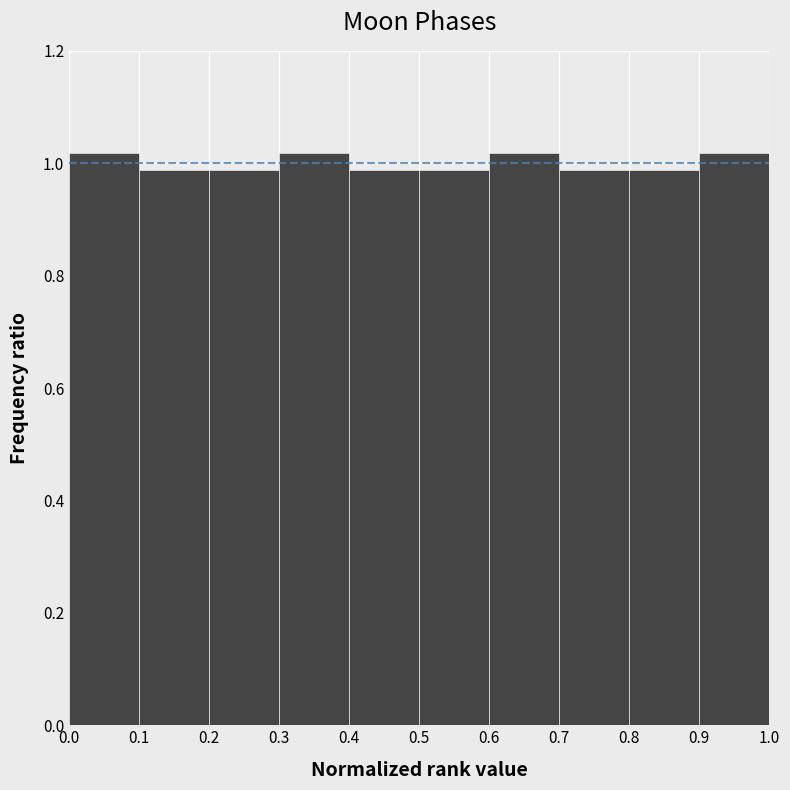

Reading left to right, transcribe this chart: for each bar, give the range it covers on the x-axis and its height. The values are not printed on the chart, so give them approximately, as read against the axis.

0.0 to 0.1: 1.02
0.1 to 0.2: 0.98
0.2 to 0.3: 0.98
0.3 to 0.4: 1.02
0.4 to 0.5: 0.98
0.5 to 0.6: 0.98
0.6 to 0.7: 1.02
0.7 to 0.8: 0.98
0.8 to 0.9: 0.98
0.9 to 1.0: 1.02